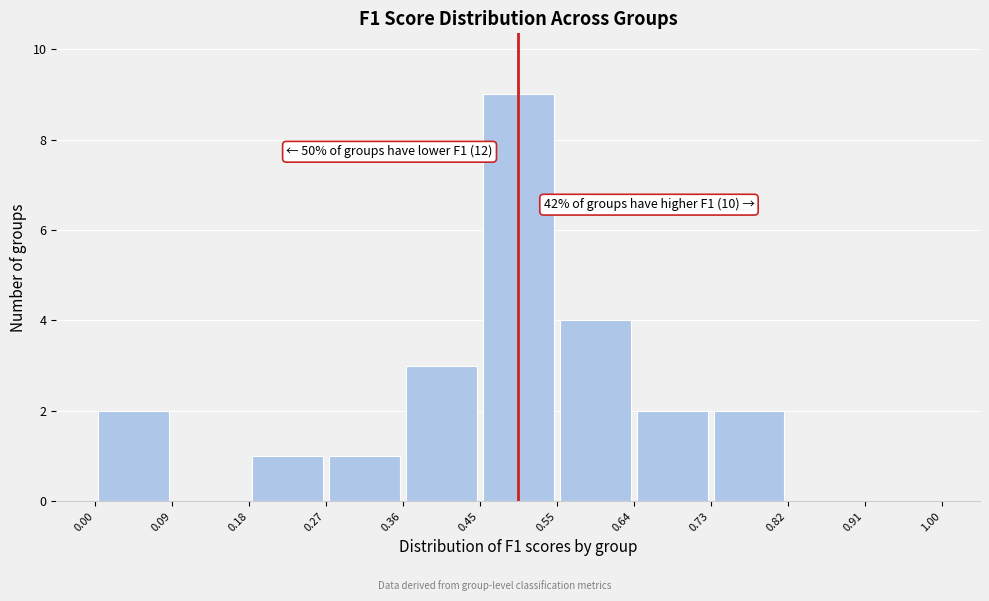

Which range on the x-axis has the tallest bar?

0.45 to 0.55